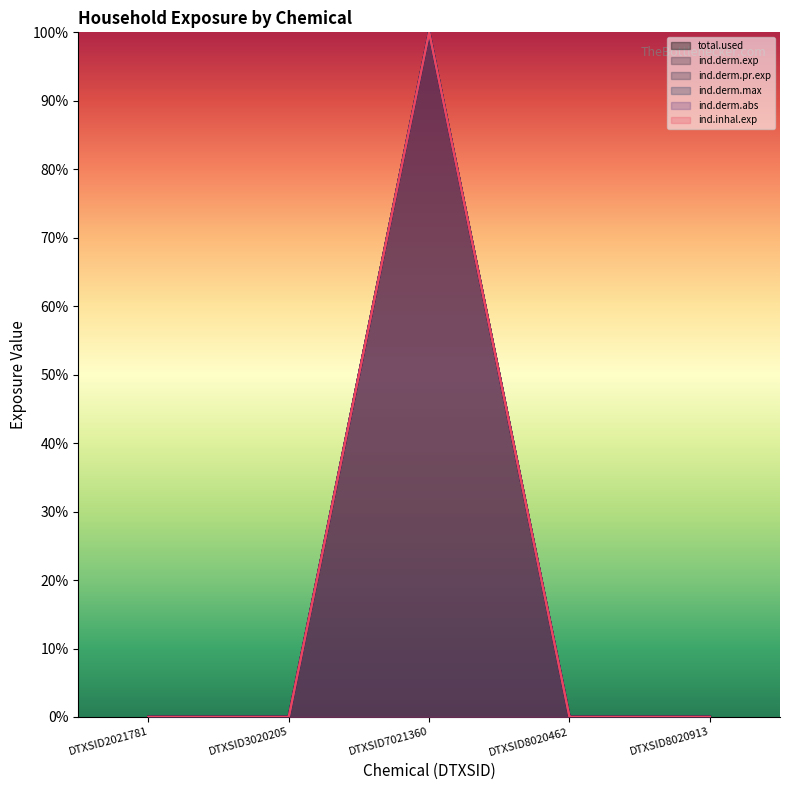

How many interior local peaks does the total.used series have?

1